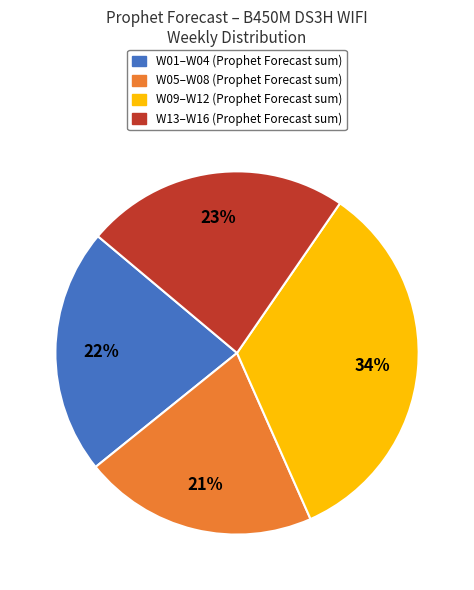

Is there a majority slice in this chart?

No